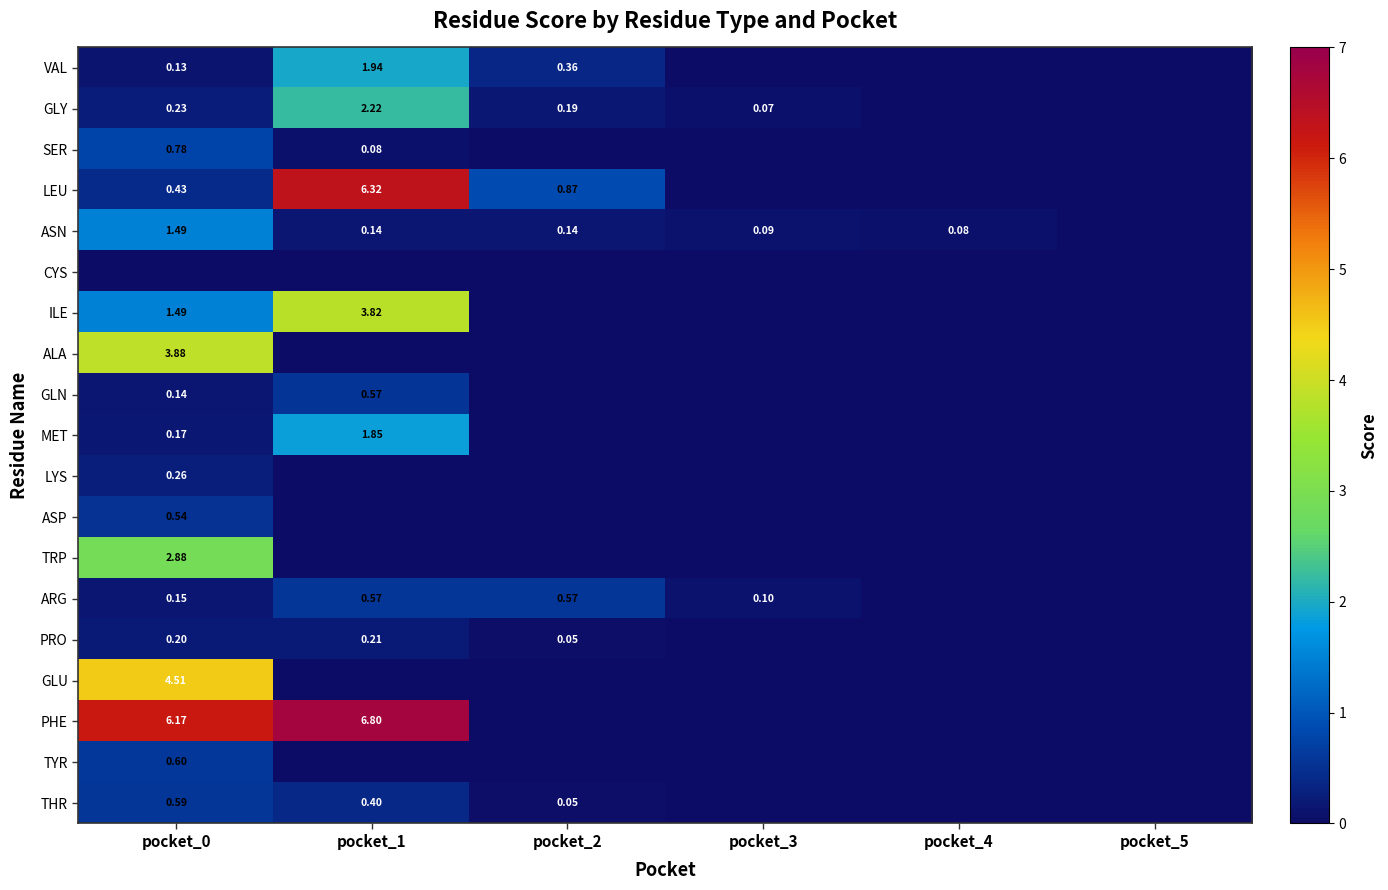

How many distinct data groups are displayed?

19